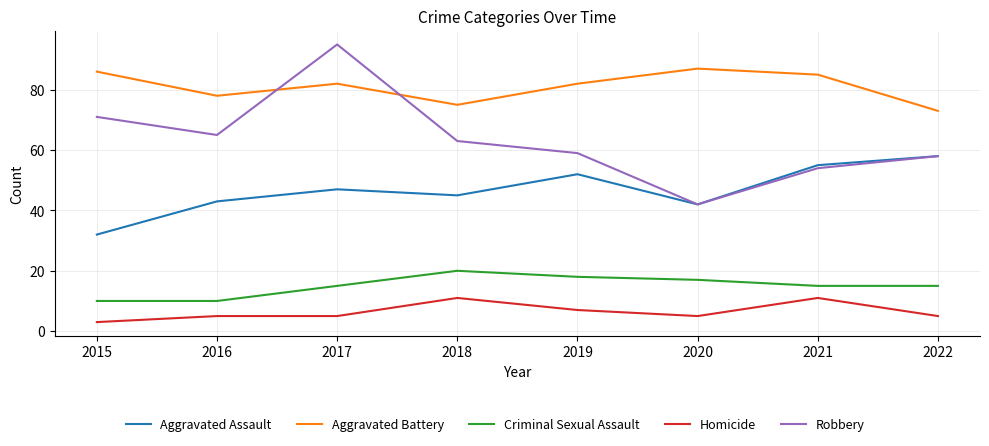

Which series changed the most between 2015 and 2020?

Robbery